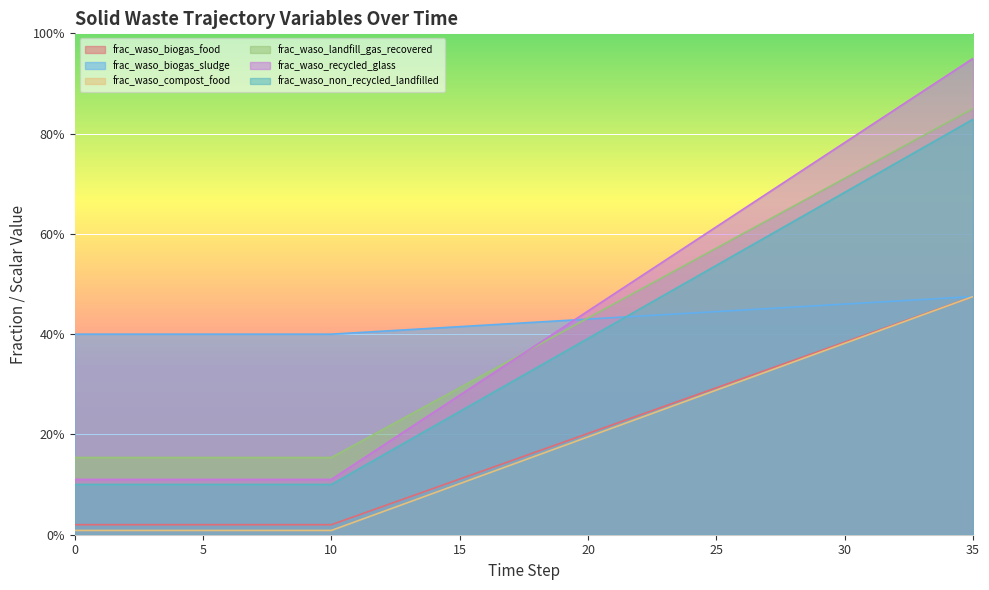

Which series has the largest total across all categories?

frac_waso_biogas_sludge